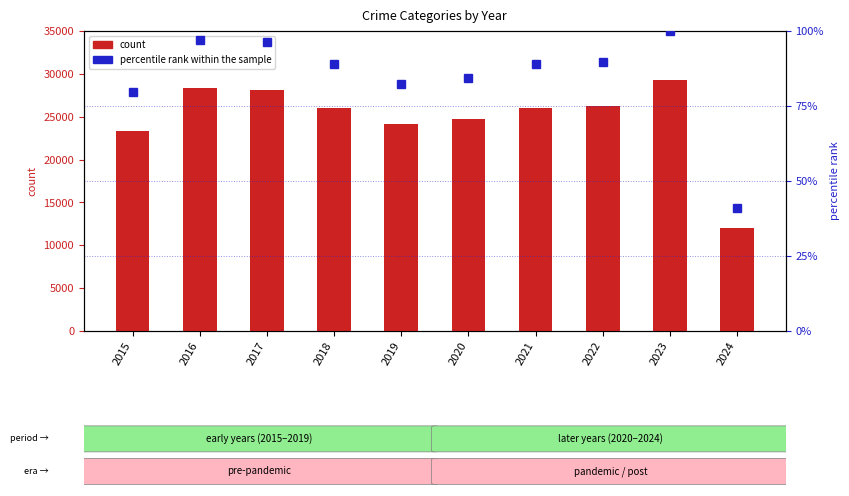

At how many categories does at least one series exceed 15732?

9